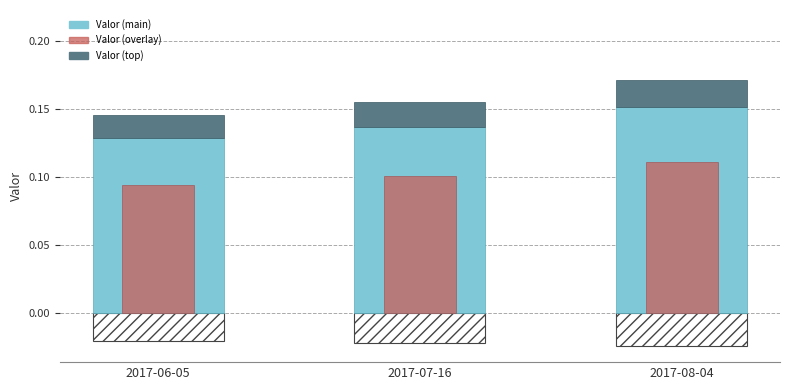

What is the total value across all series at 2017-06-05?

0.2